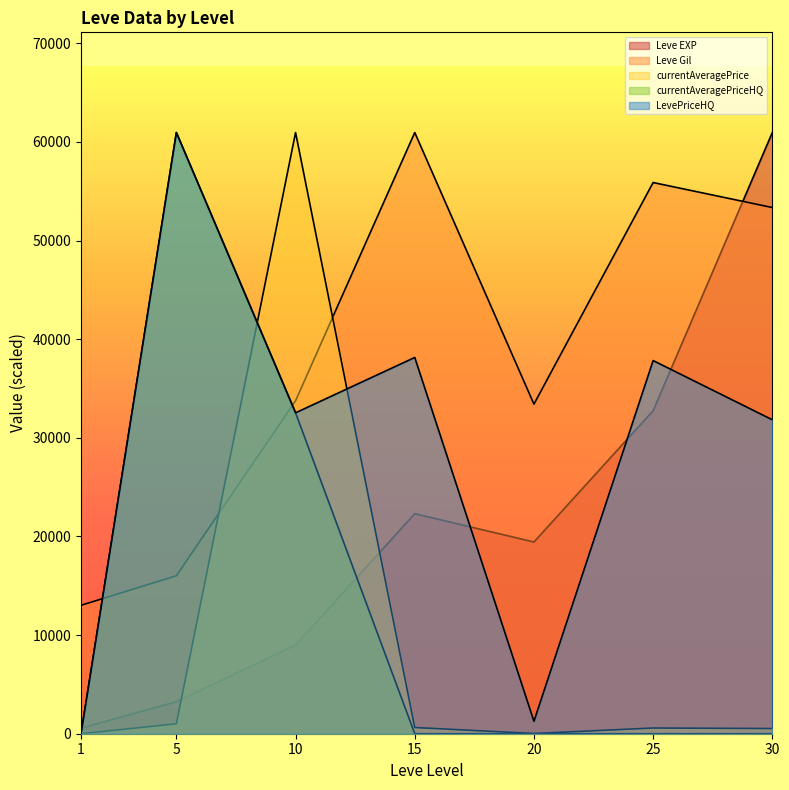

What is the difference between the highest and lowest values at 25?

55886.9